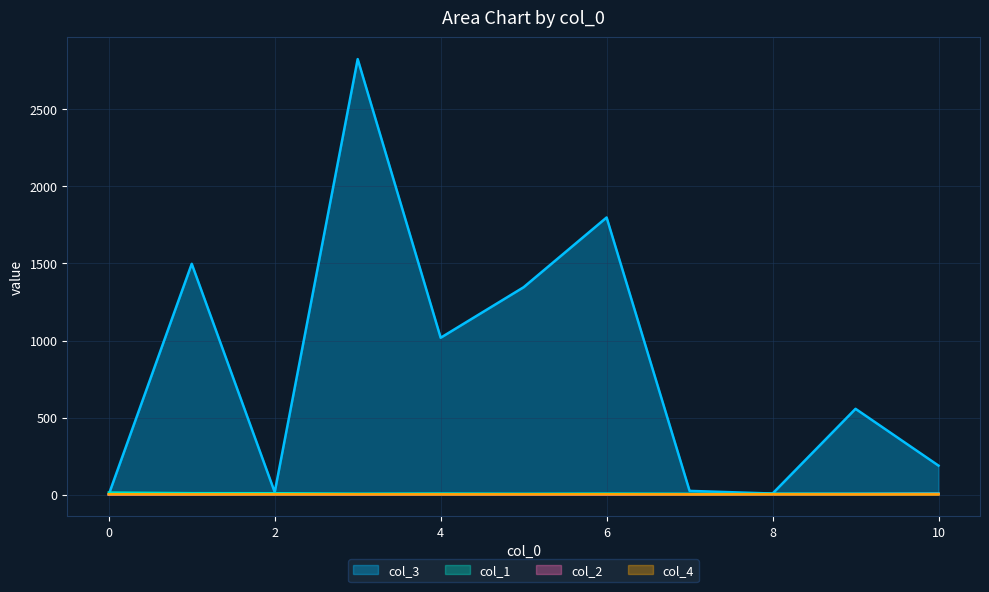

What is the highest value of the col_3 series?

2826.5